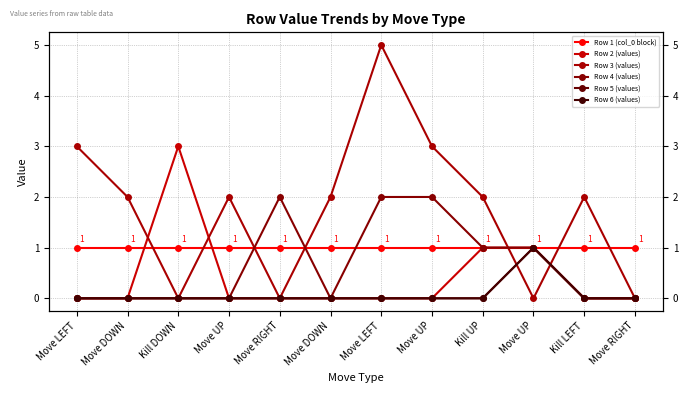

Which series has the largest range (max minus min)?

Row 3 (values)